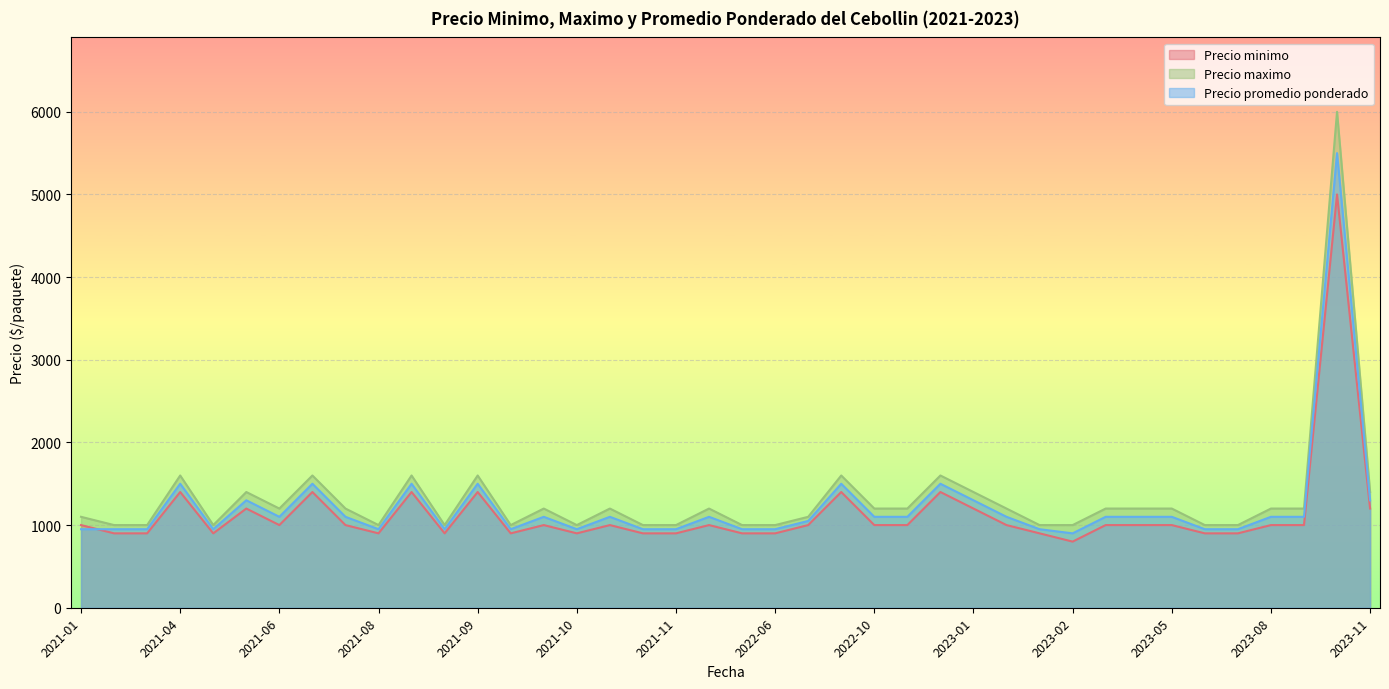

How many interior local valleys does the Precio promedio ponderado series have?

7